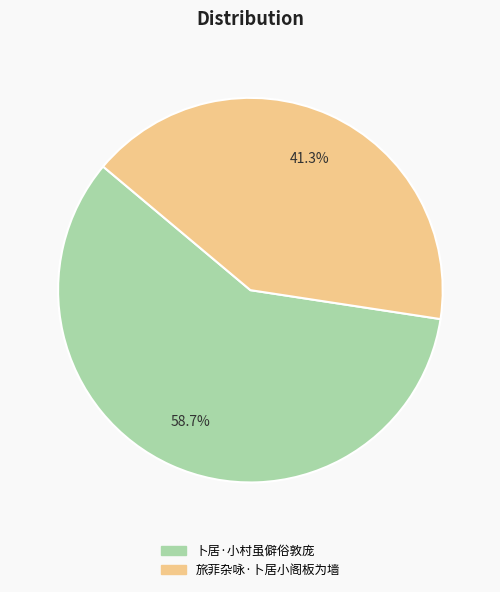

Does 旅菲杂咏·卜居小阁板为墙 represent more than half of the total?

No